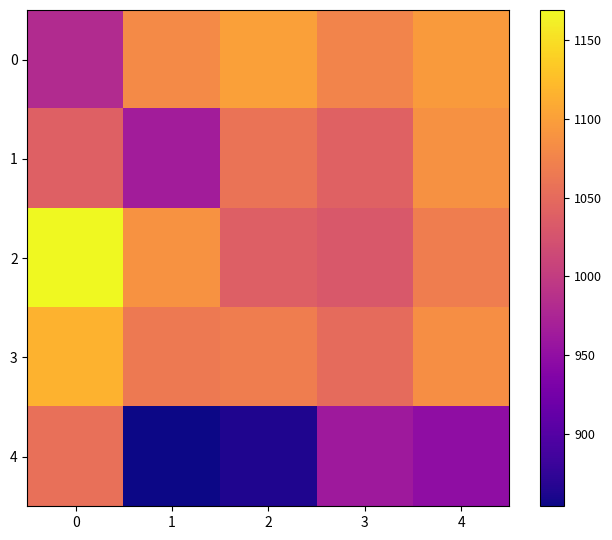

Reading left to right, transcribe all the data shown in this chart.

0: 0=981.6	1=1081.5	2=1100.7	3=1075.2	4=1095.9
1: 0=1039.4	1=965.7	2=1059.1	3=1041.1	4=1087.1
2: 0=1168.9	1=1089.0	2=1038.1	3=1031.0	4=1069.3
3: 0=1116.0	1=1065.2	2=1068.5	3=1050.5	4=1084.2
4: 0=1055.2	1=854.3	2=863.2	3=962.2	4=948.9